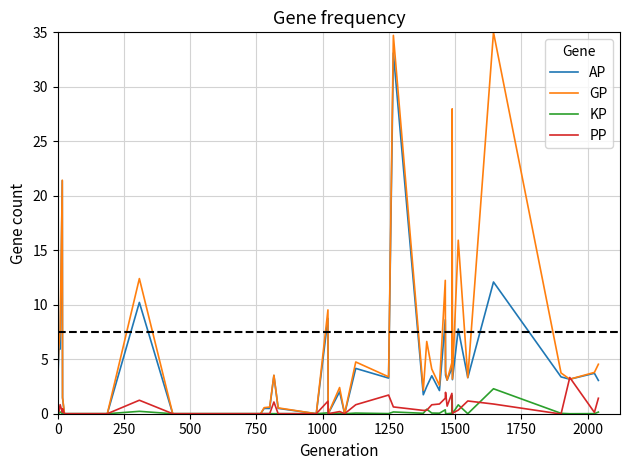

Which series has the largest total across all categories?

GP